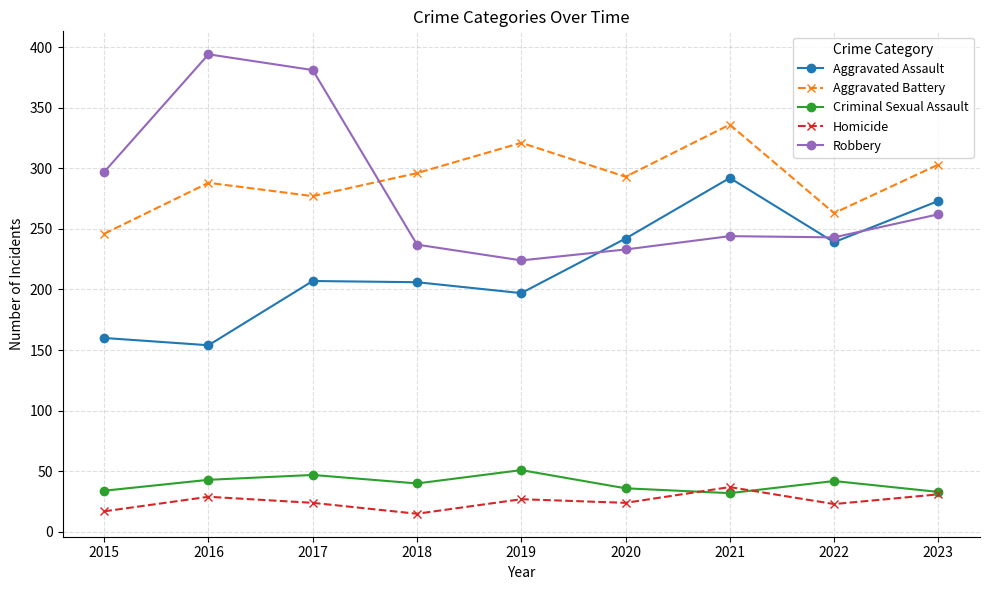

What is the value of the Homicide point at the 8th from the left?

23